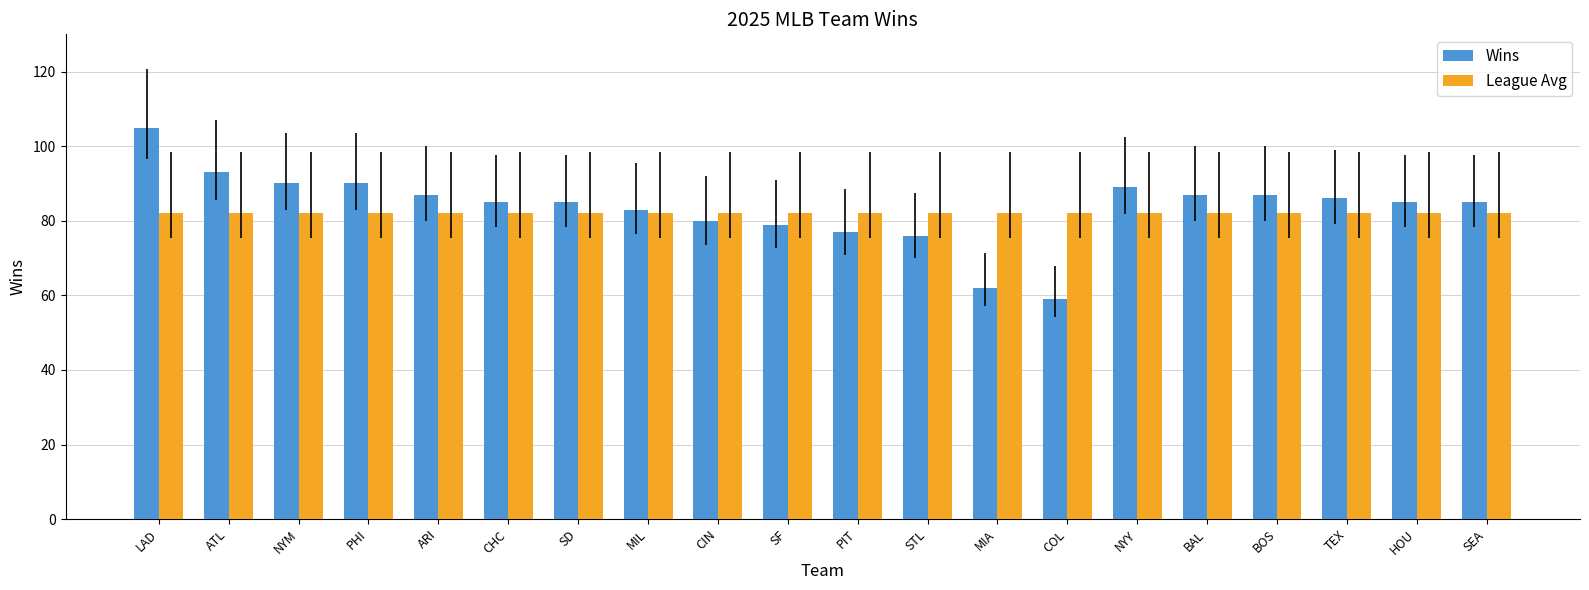

What is the label of the 17th bar from the left?

BOS